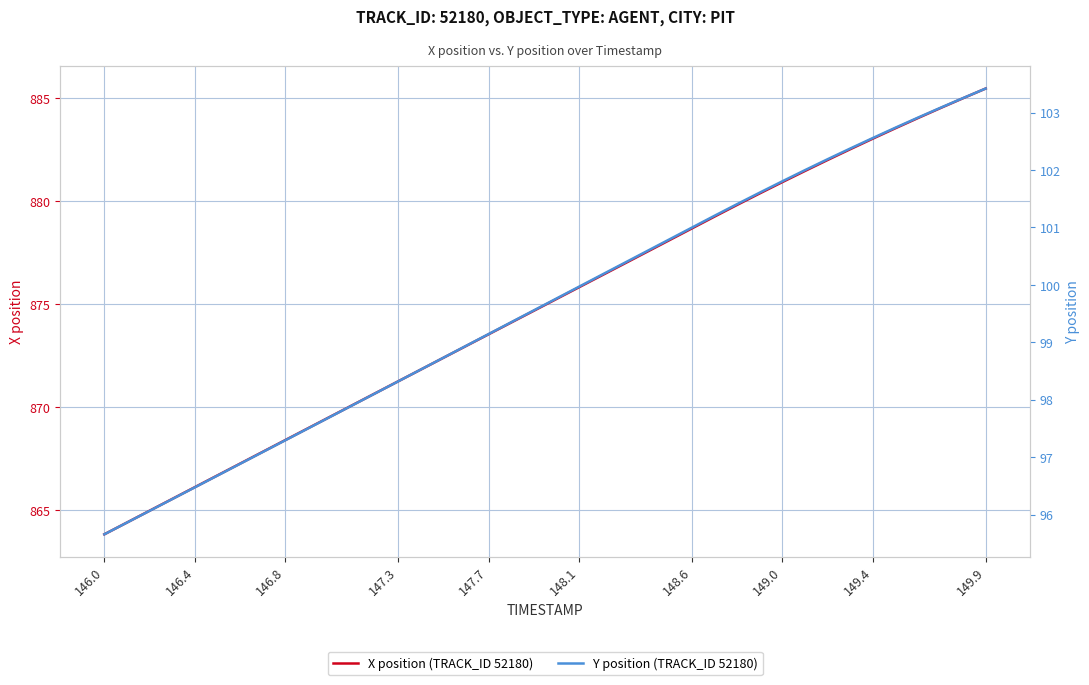

True or false: Y position (TRACK_ID 52180) and X position (TRACK_ID 52180) cross at least once.

False